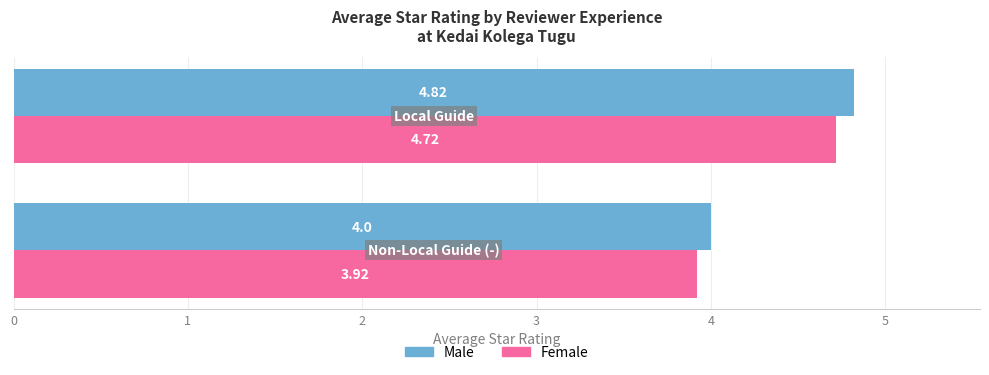

What are all the series names shown in the legend?

Male, Female